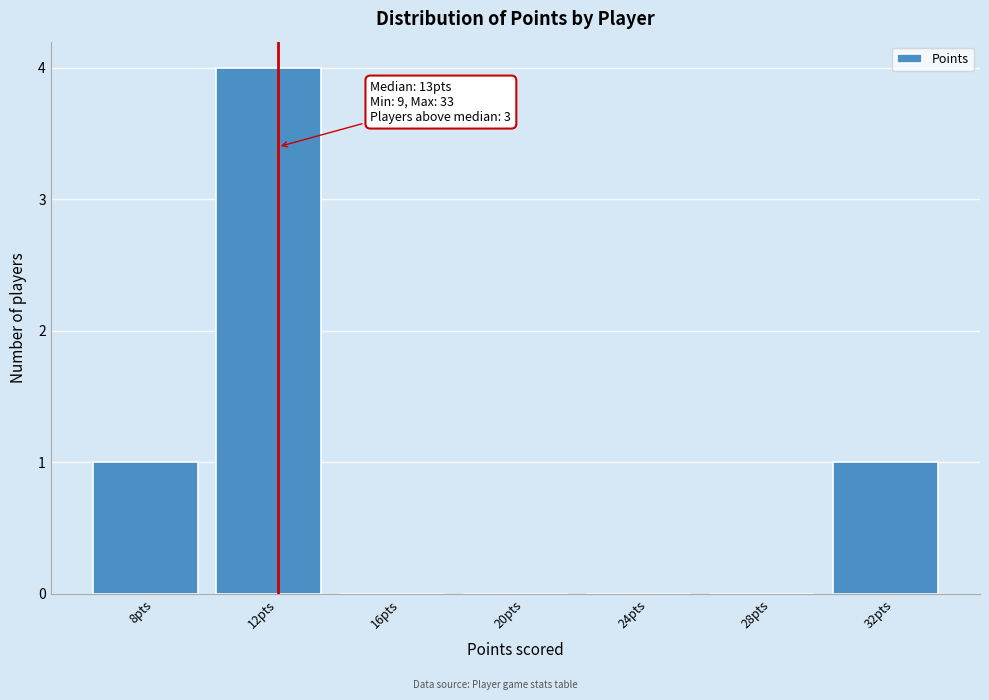

Reading right to left, what are all the values shown in this chart?

32pts=1	28pts=0	24pts=0	20pts=0	16pts=0	12pts=4	8pts=1